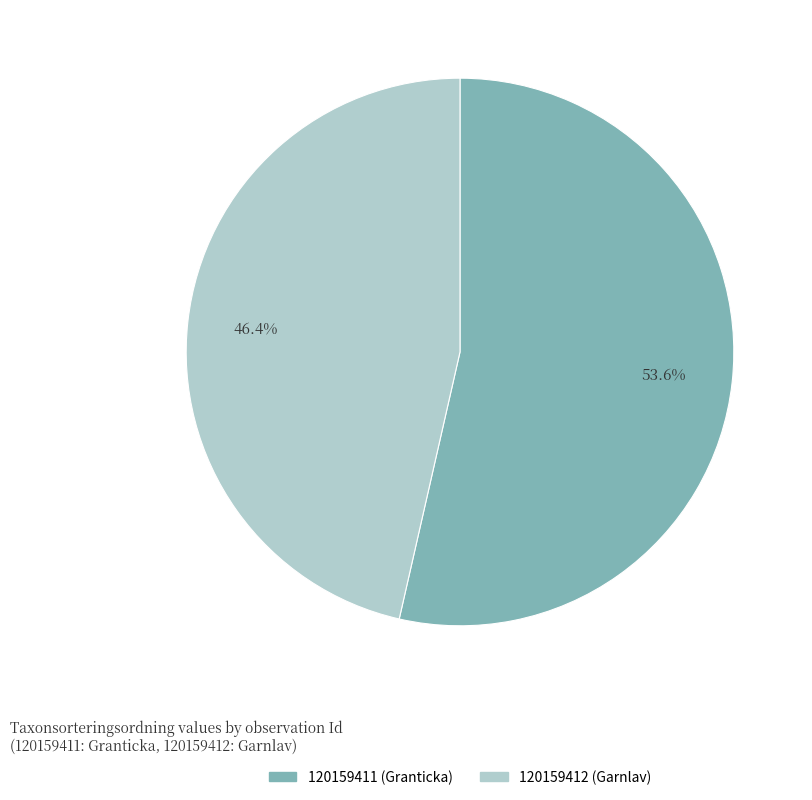

How many segments does this pie chart have?

2